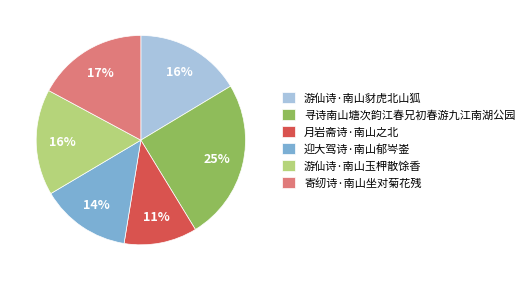

What is the ratio of the value at 游仙诗·南山玉柙散馀香 to the value at 月岩斋诗·南山之北?

1.5